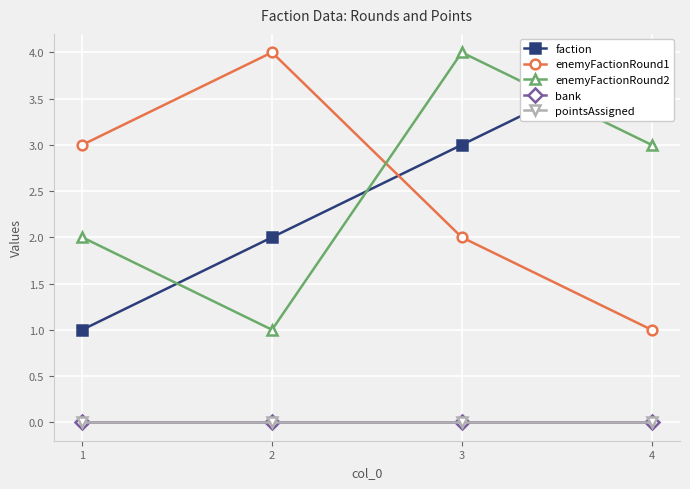

How many series are shown in this chart?

5